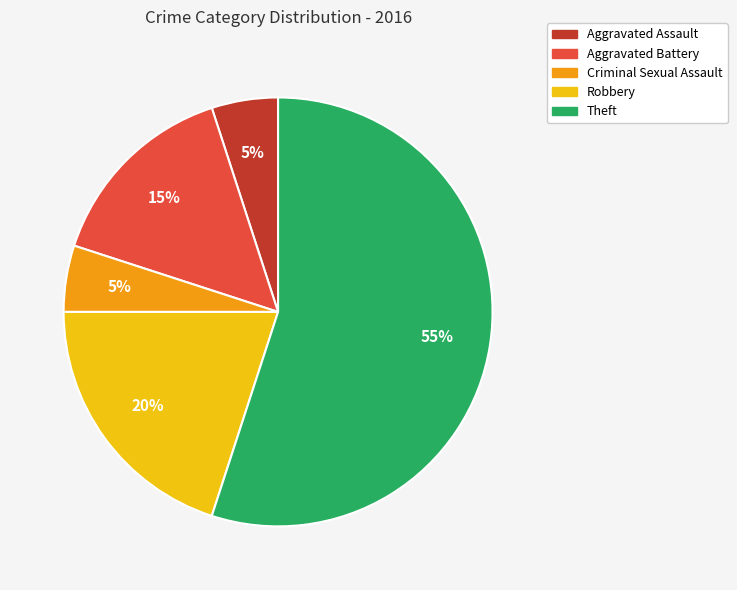

Is it true that Robbery is 20% of the pie?

True